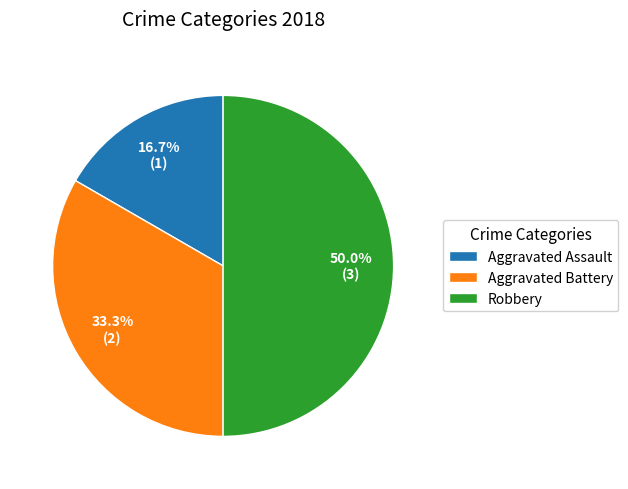

To the nearest percent, what is the difference between the largest and smallest slice percentages?

33%